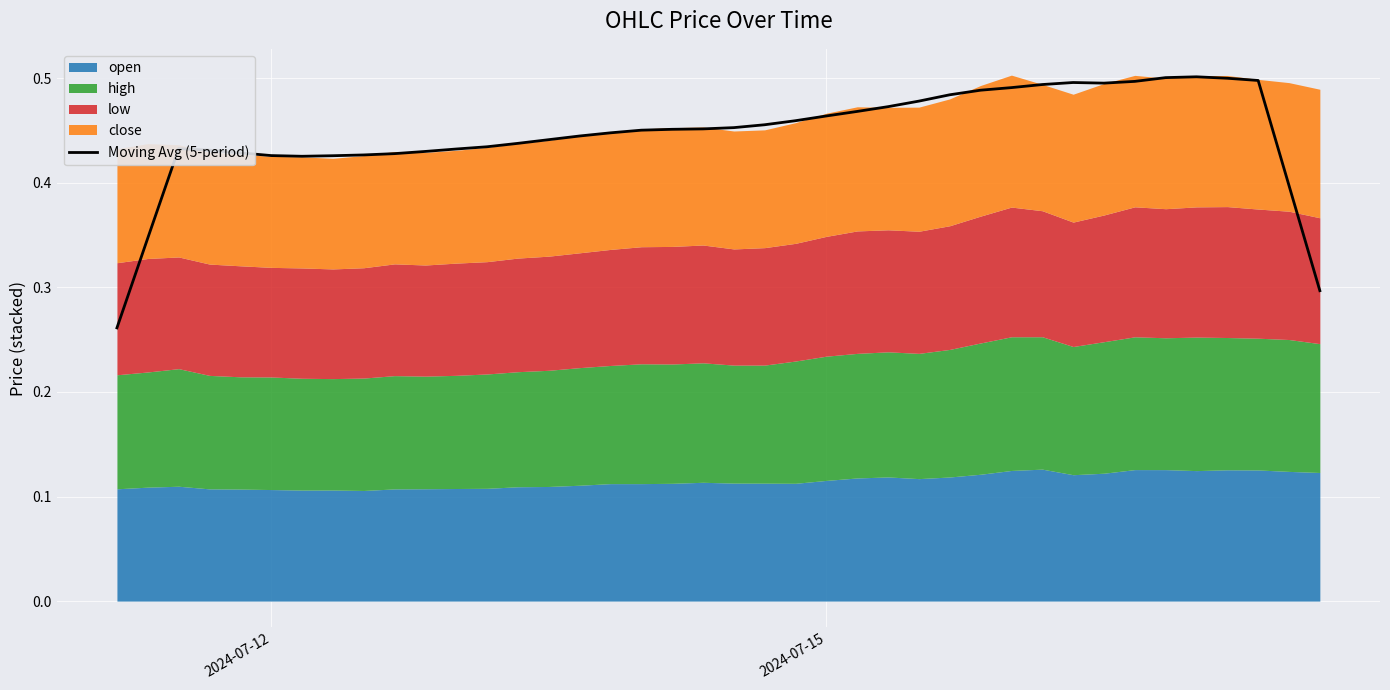

What is the greatest value displayed?

0.5